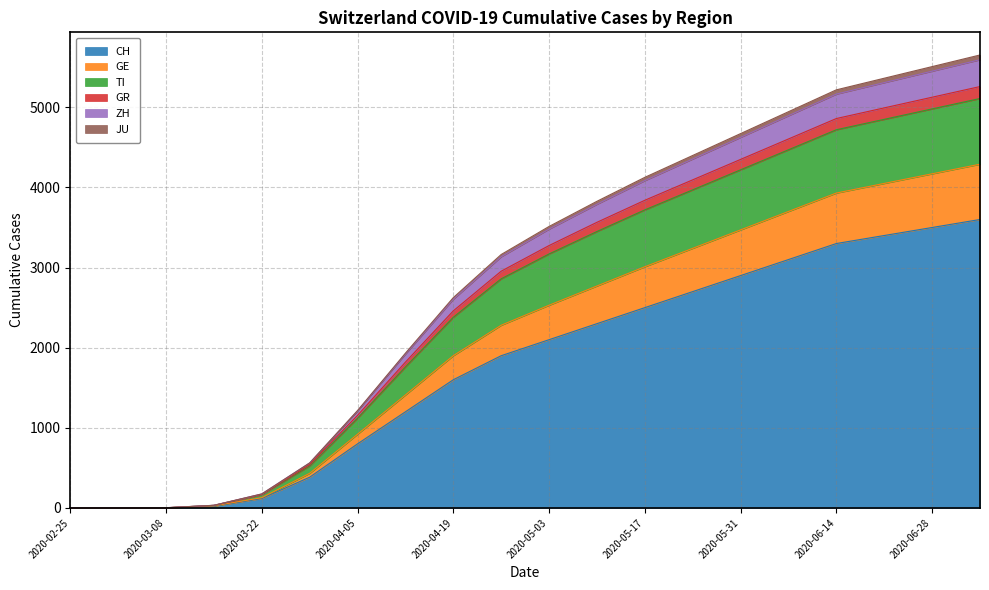

Does the chart have visible grid lines?

Yes